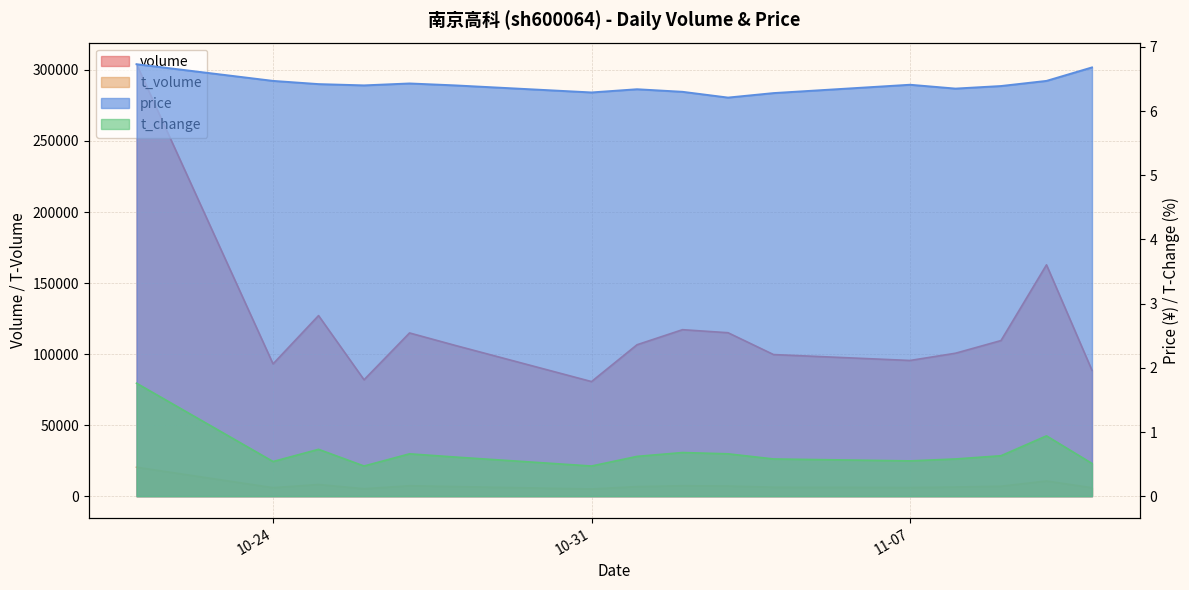

What is the difference between the second highest and minimum values in the t_volume series?

5620.0